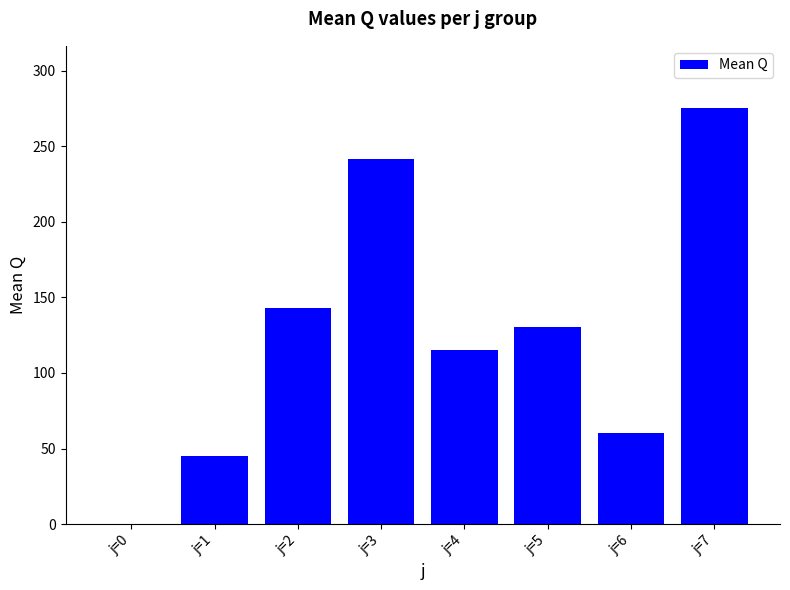

Does the chart contain stacked bars?

No